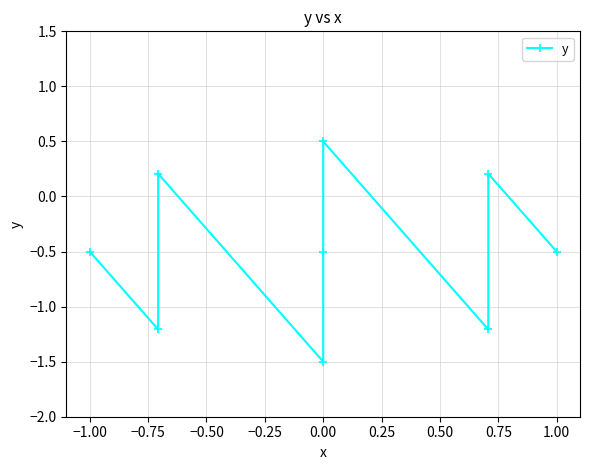

The chart shows a value of -1.5 at 0.00. True or false?

True